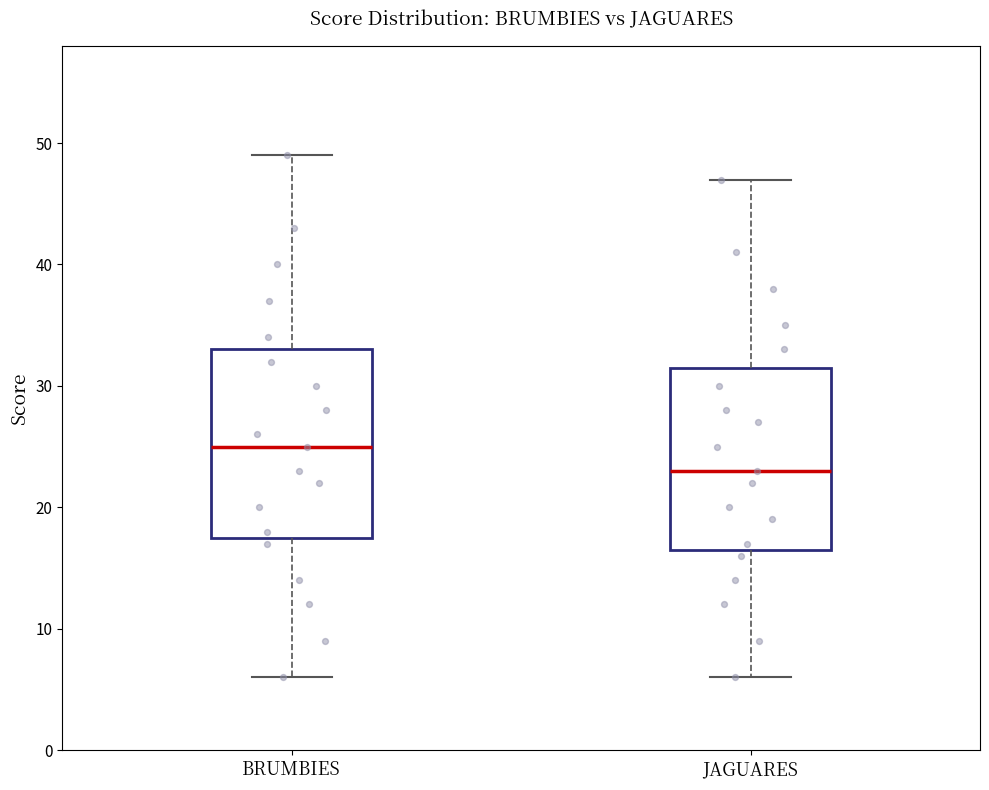

Which box's median line is the lowest?

JAGUARES